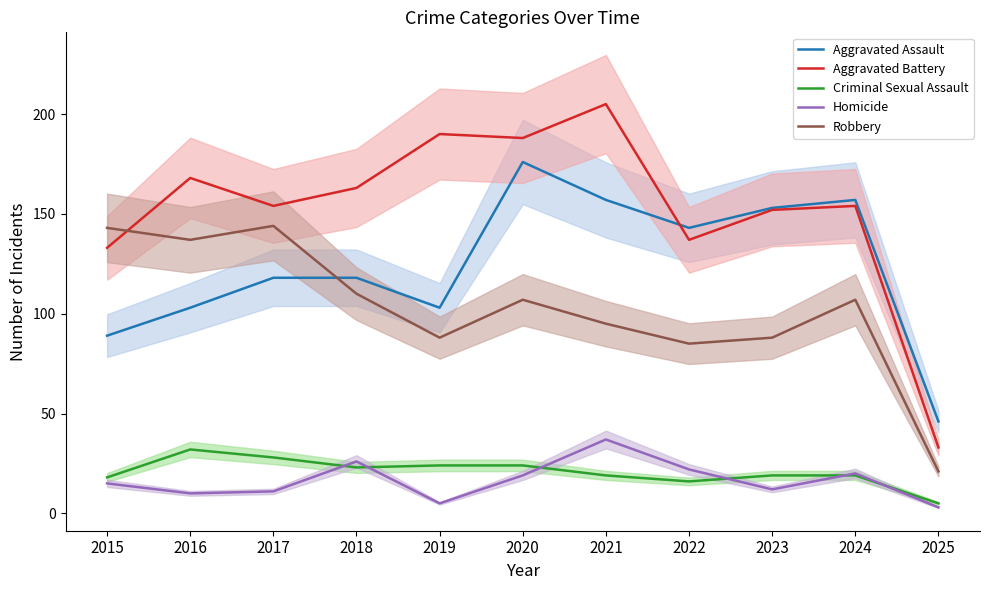

Which series changed the most between 2017 and 2025?

Robbery